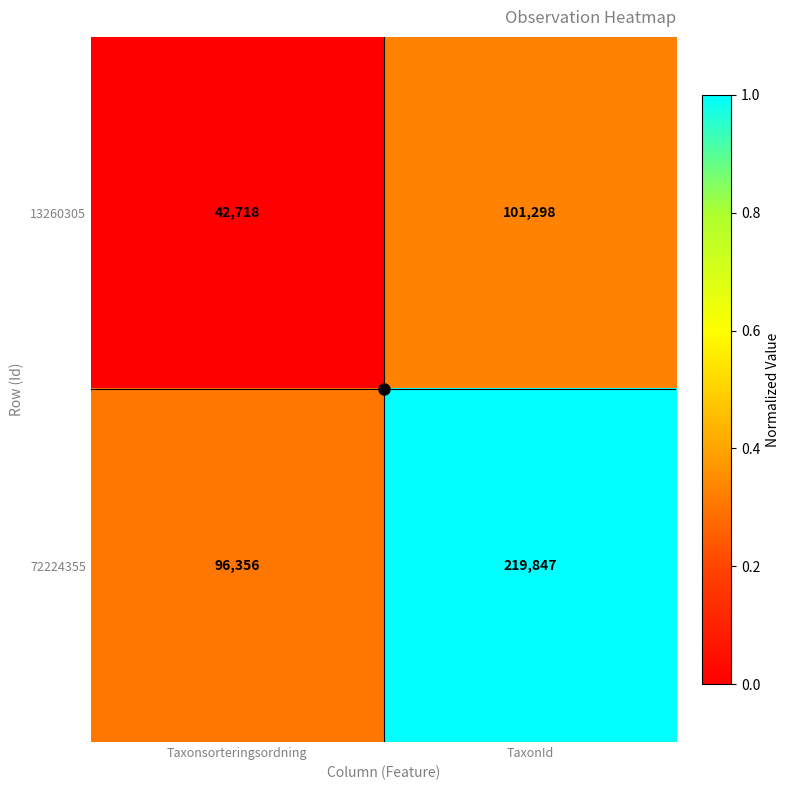

What is the approximate value of 72224355 at TaxonId, to the nearest 10?

219850